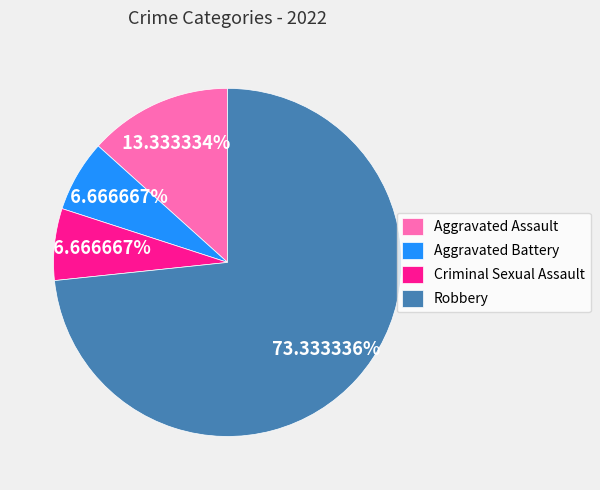

What portion of the pie excludes Criminal Sexual Assault?

93.3%